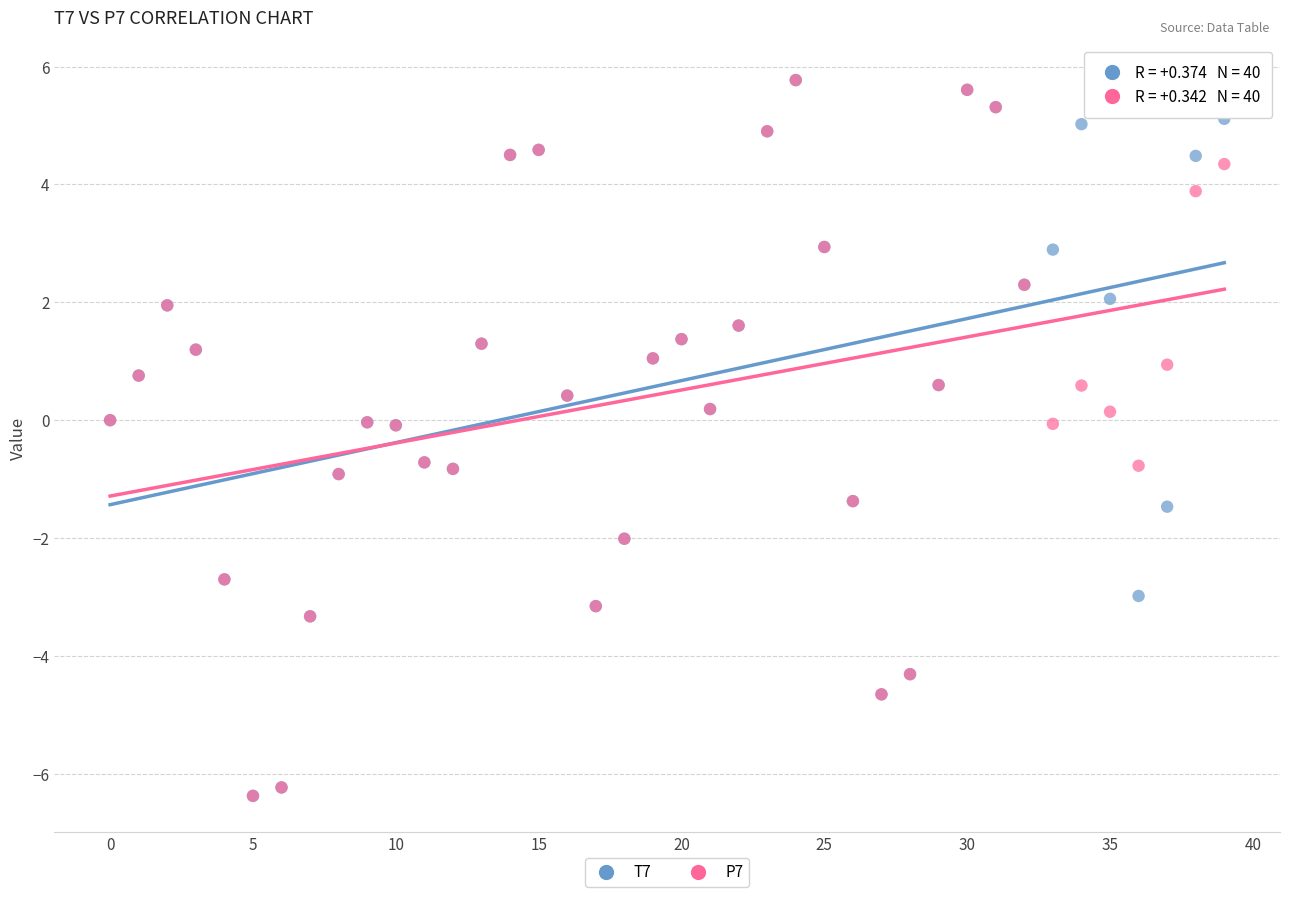

What are all the series names shown in the legend?

T7, P7